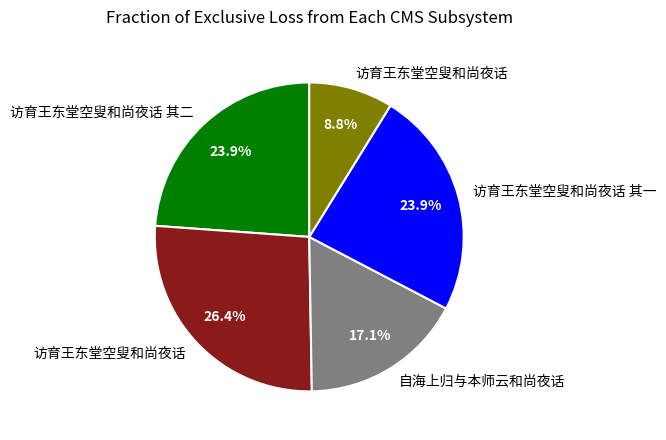

To the nearest percent, what is the difference between the largest and smallest slice percentages?

18%